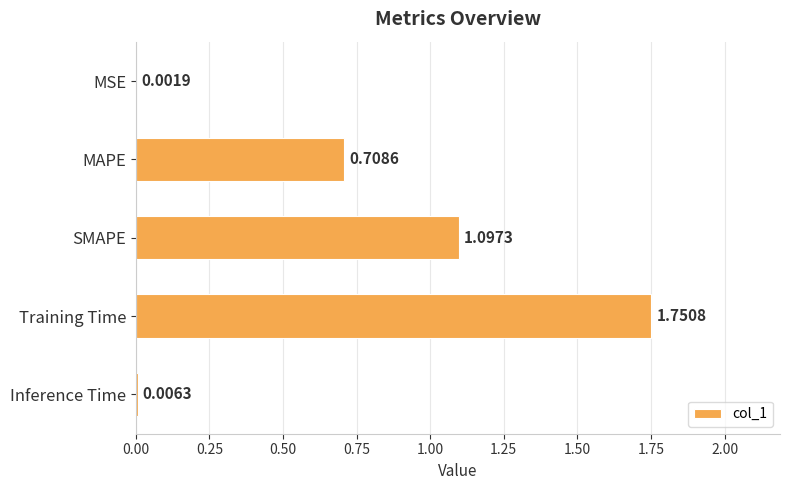

Between Inference Time and Training Time, which is larger?

Training Time